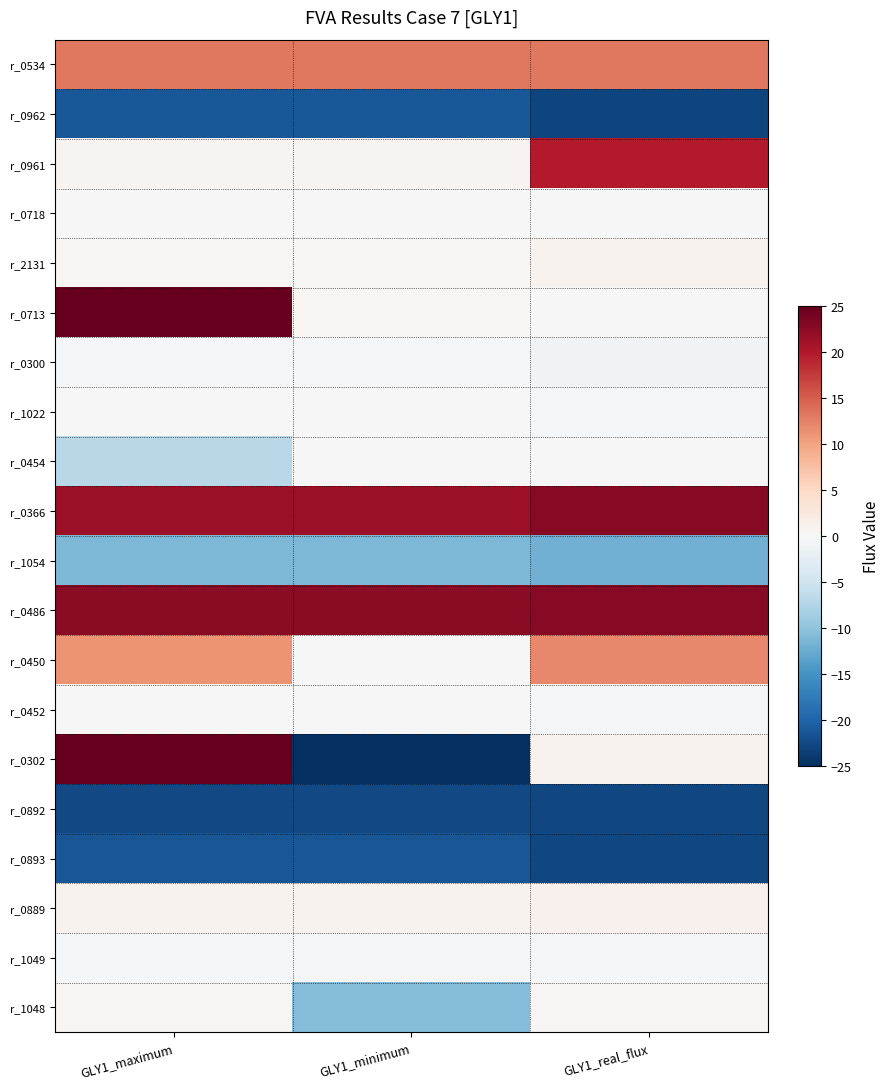

What is the total value across all series at GLY1_real_flux?

11.6